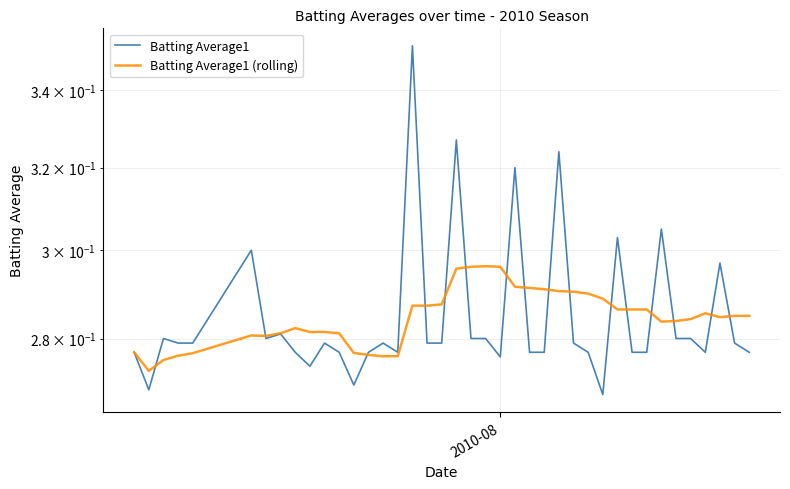

Count the number of categories in the chart.

40